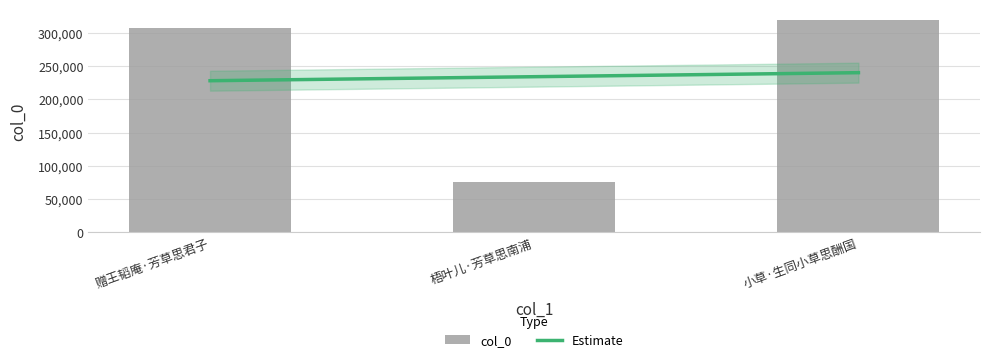

The chart shows a value of 319631 at 小草·生同小草思酬国. True or false?

True